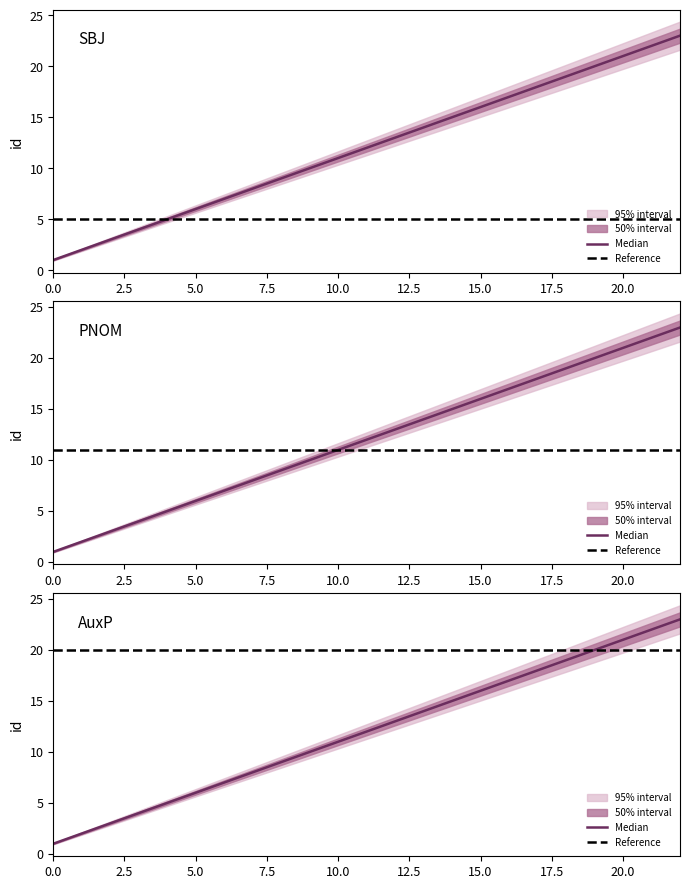

What is the difference between the second highest and second lowest values?

20